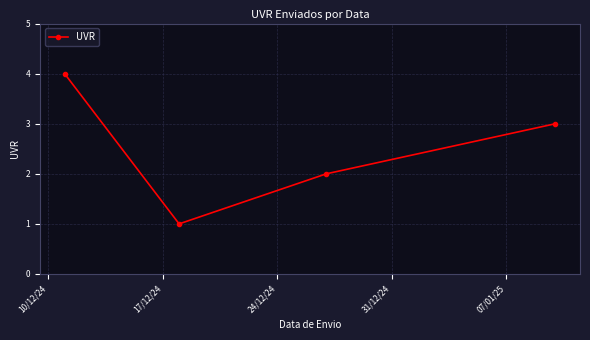

Reading left to right, what are all the values shown in this chart?

4	1	2	3